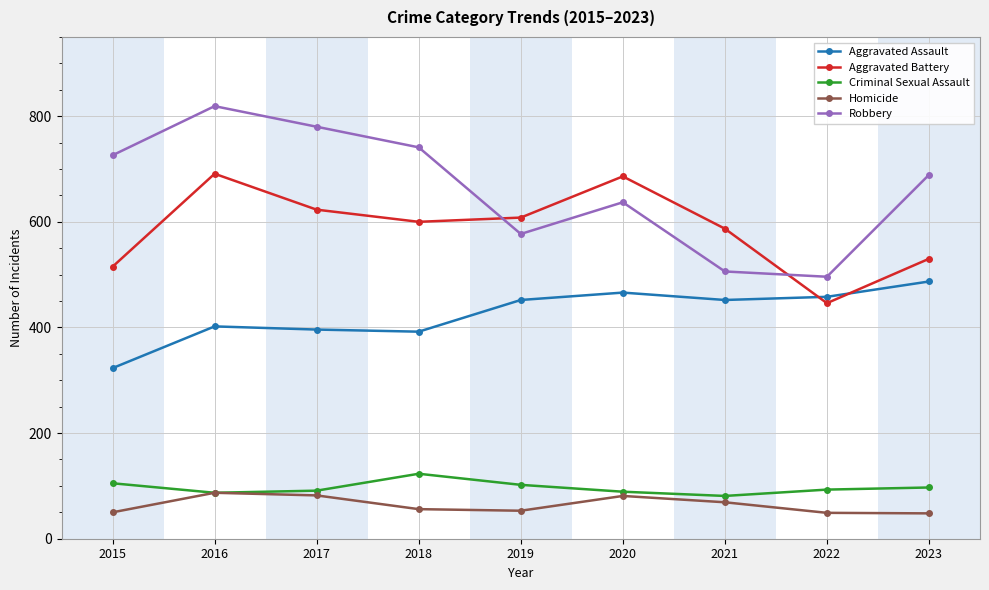

What are all the series names shown in the legend?

Aggravated Assault, Aggravated Battery, Criminal Sexual Assault, Homicide, Robbery